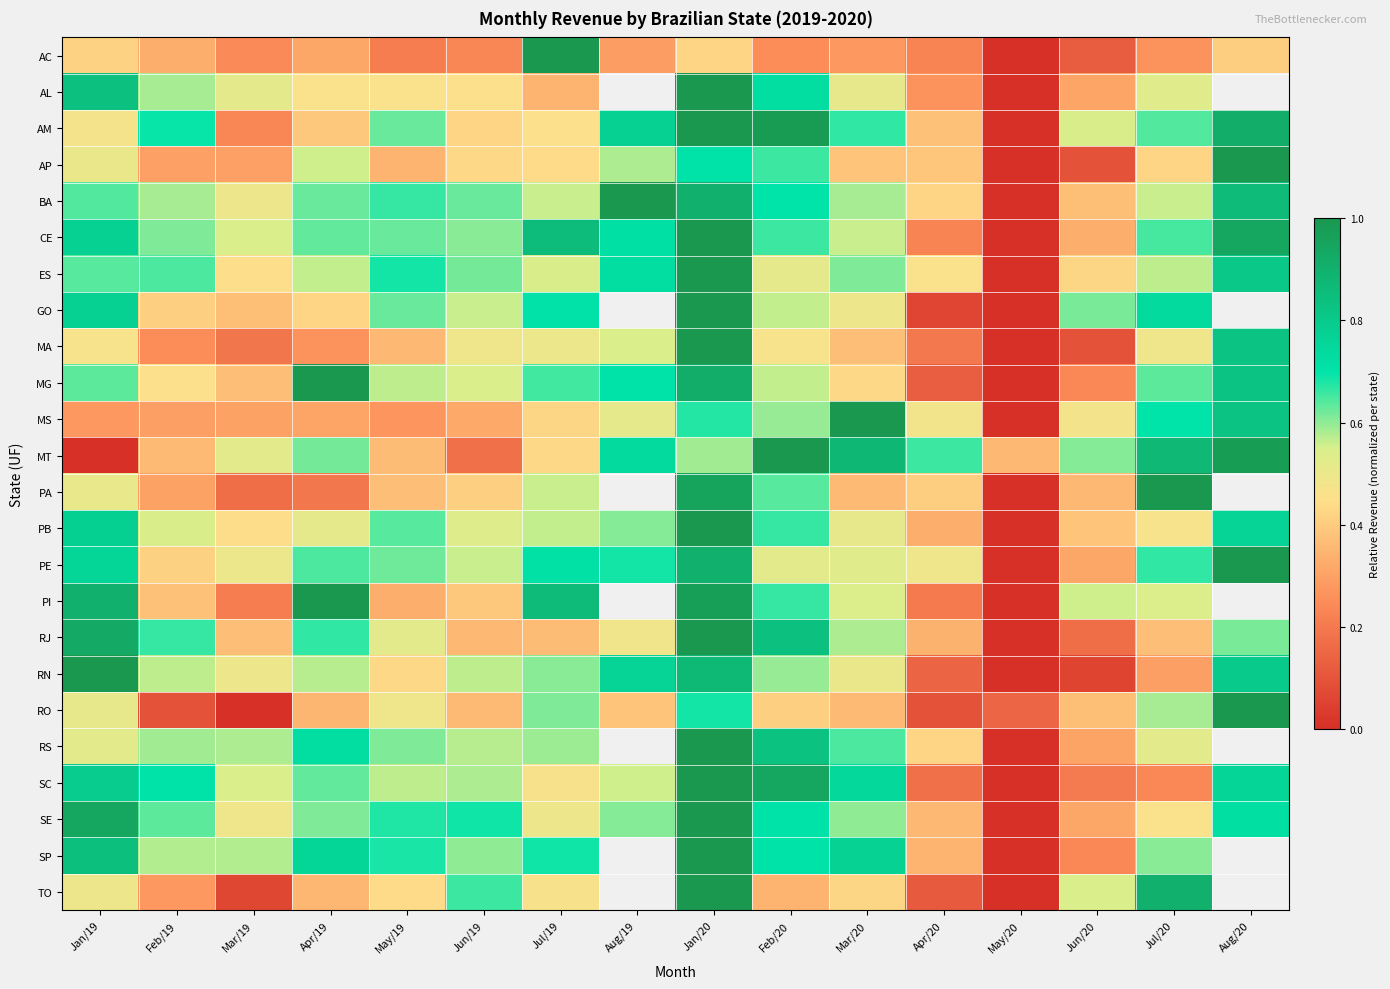

At Jun/19, list the series in order from smallest to largest.

MT, AC, MS, RJ, RO, PI, PA, AM, AP, AL, MA, PB, MG, GO, PE, RN, RS, SC, SP, CE, ES, BA, TO, SE